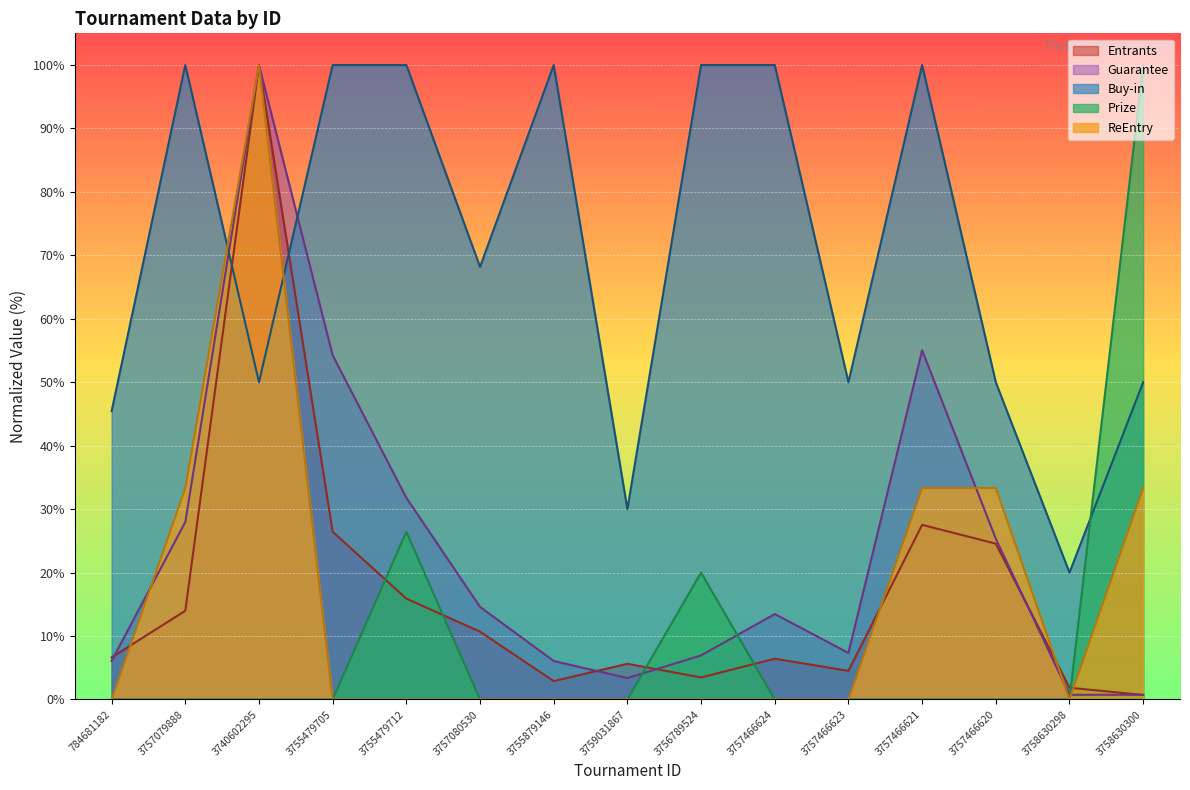

Which category has the highest value across all series?

3740602295